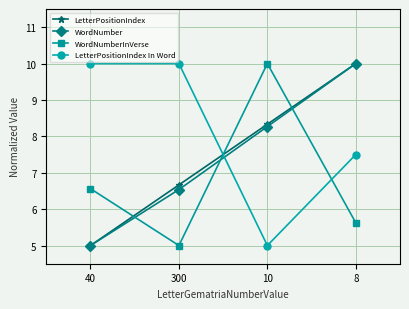

What is the value of the LetterPositionIndex point at the 3rd from the left?

8.3